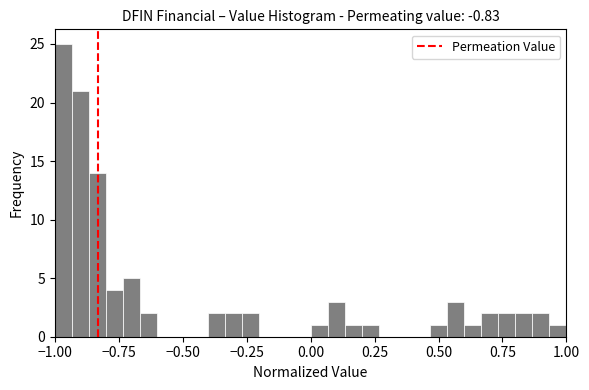

Read against the x-axis, roughly where is the centre of the tallest bar?

-0.95